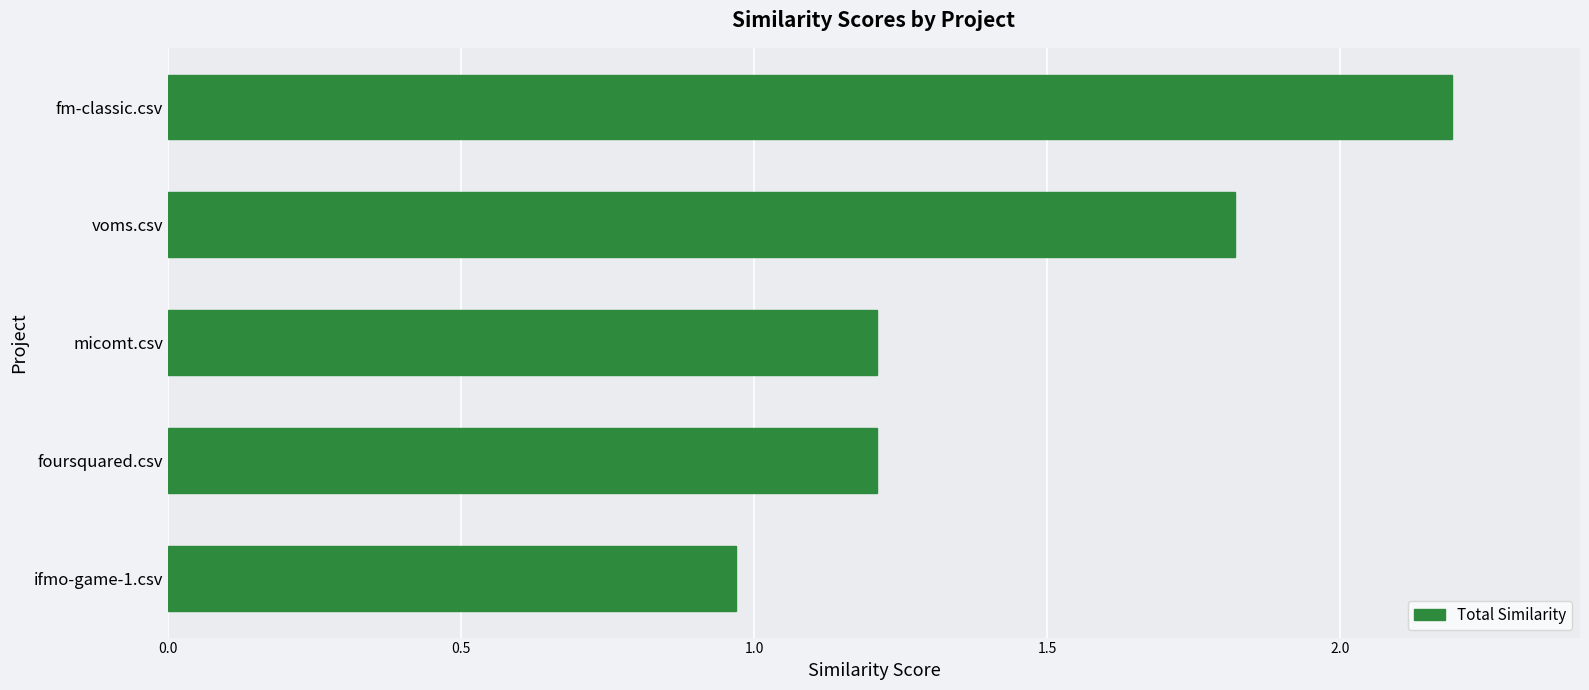

Approximately how many times larger is the value at fm-classic.csv compared to foursquared.csv?

1.8